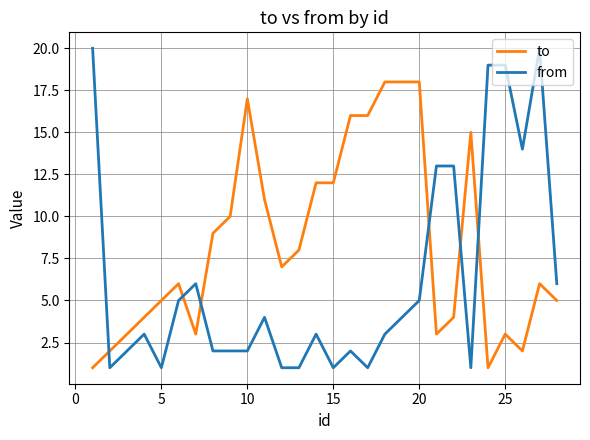

List the series in order of their overall mean, lowest first.

from, to